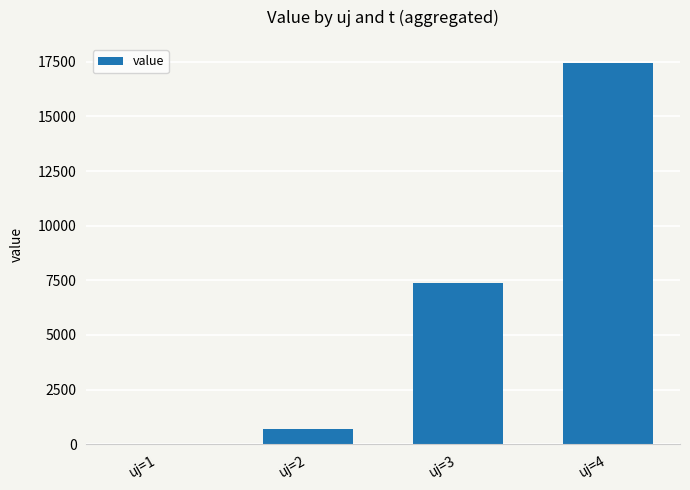

Reading left to right, transcribe all the data shown in this chart.

0.0	694.1	7379.1	17438.6